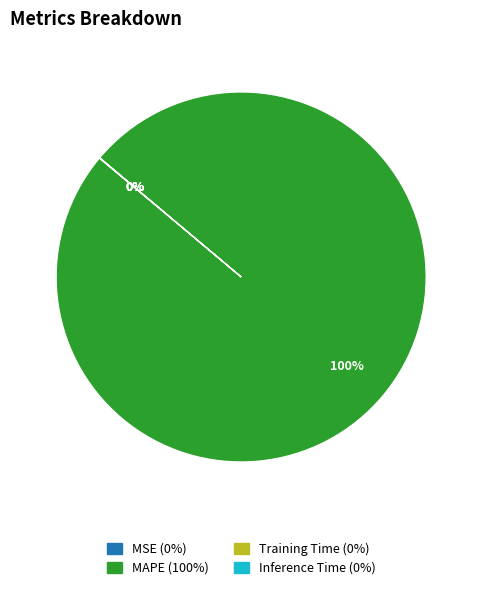

Is there any slice that represents more than half of the pie?

Yes